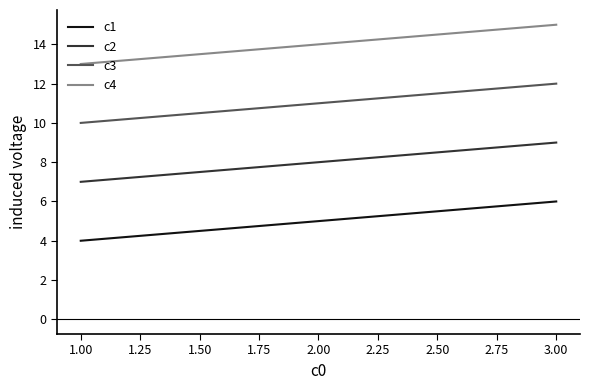

Is it true that c4 equals 7 at 2.00?

False